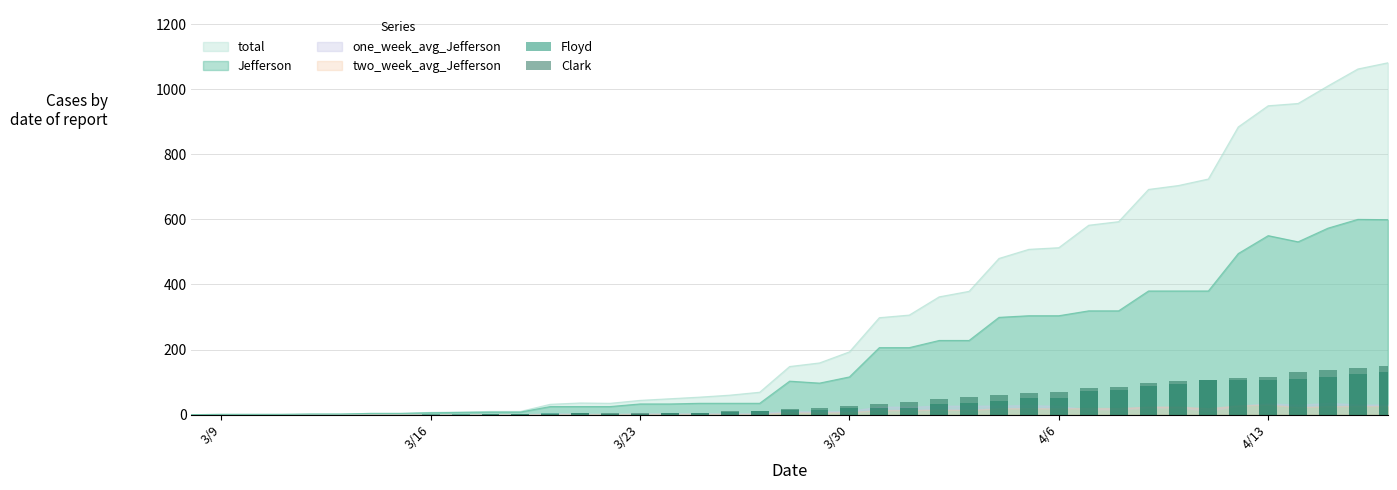

What is the maximum value for Jefferson?

600